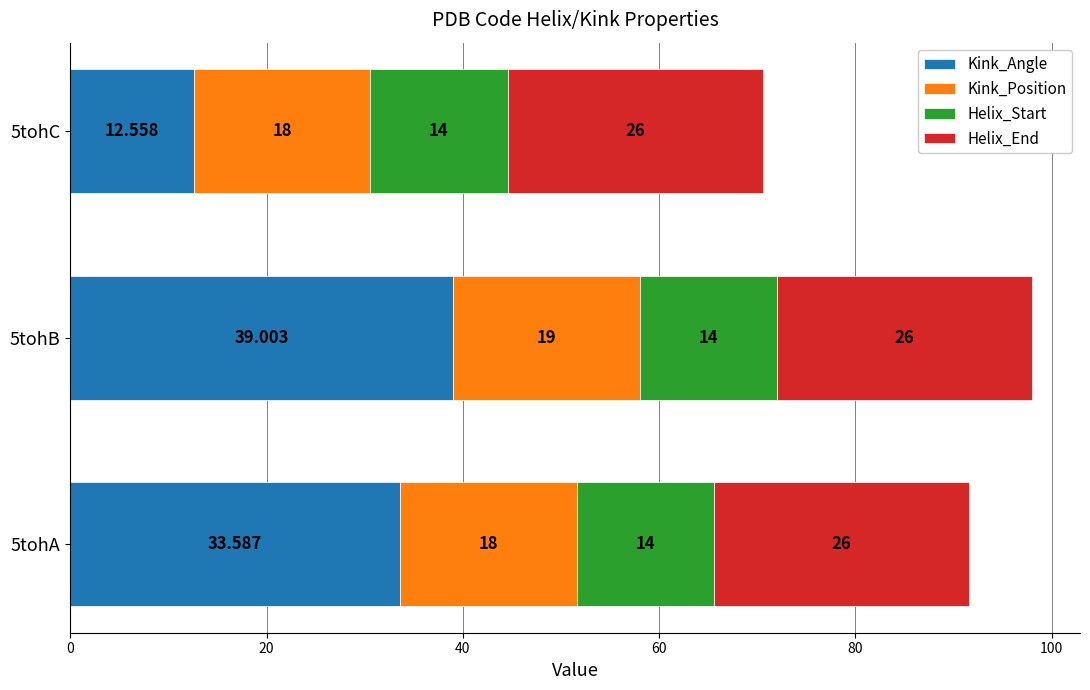

At which category is the sum across all series the highest?

5tohB